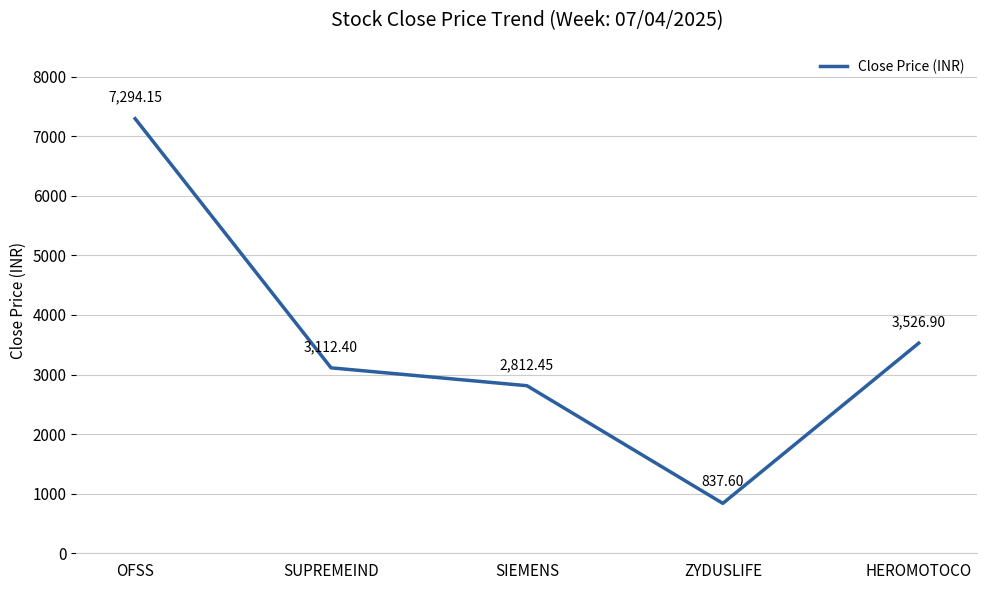

How many lines are shown in the chart?

1